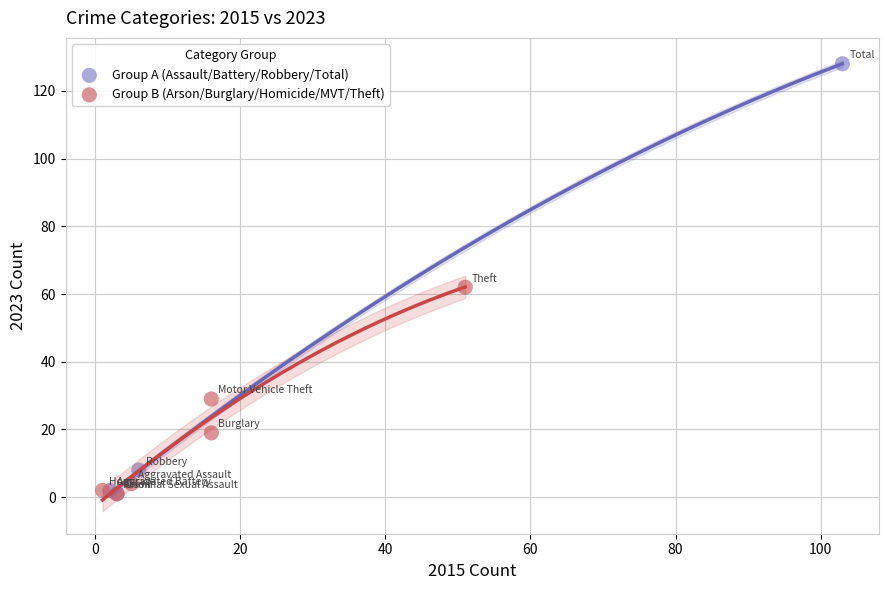

Which series has the largest Y range (max minus min)?

Group A (Assault/Battery/Robbery/Total)